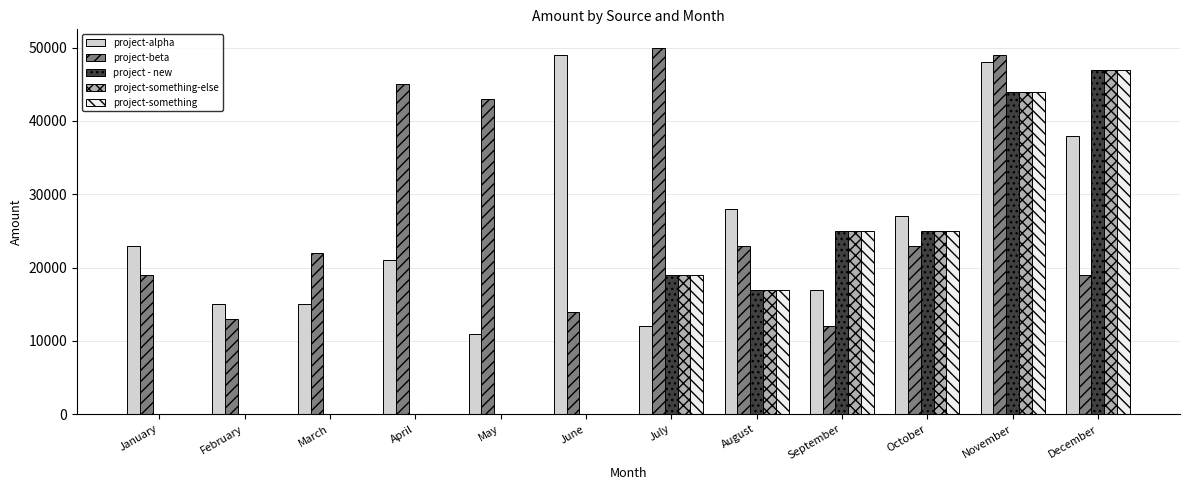

What is the sum of the project - new values at November and April?

44000